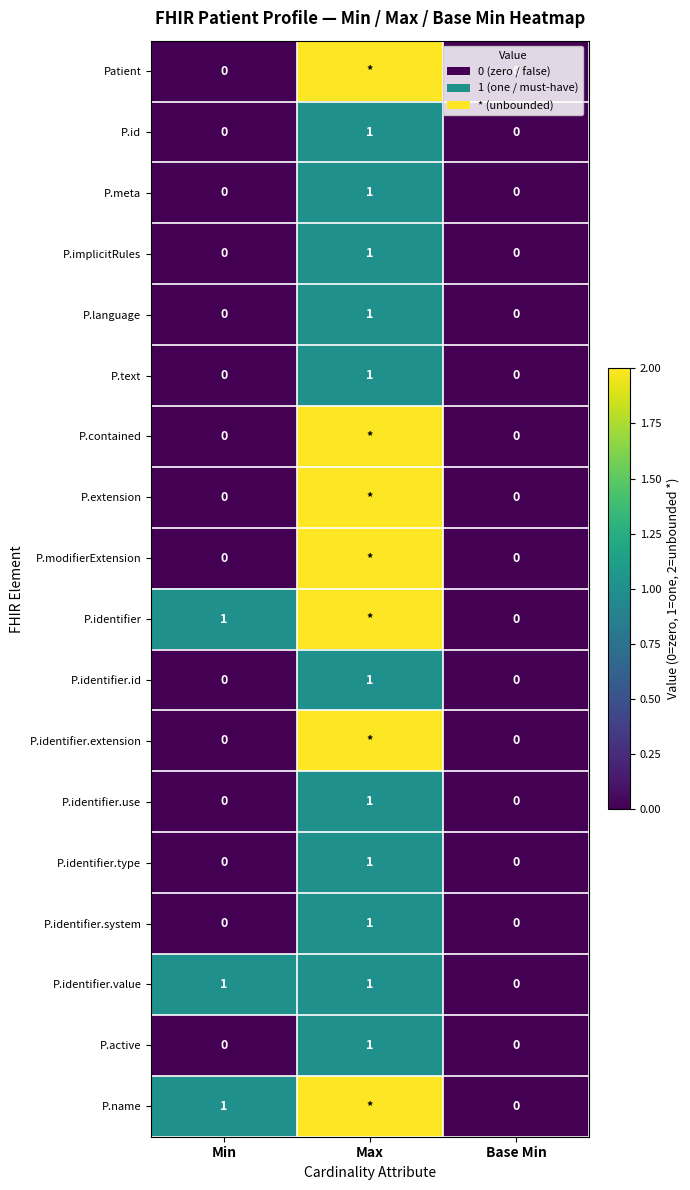

How many P.text values are between 0 and 1?

3